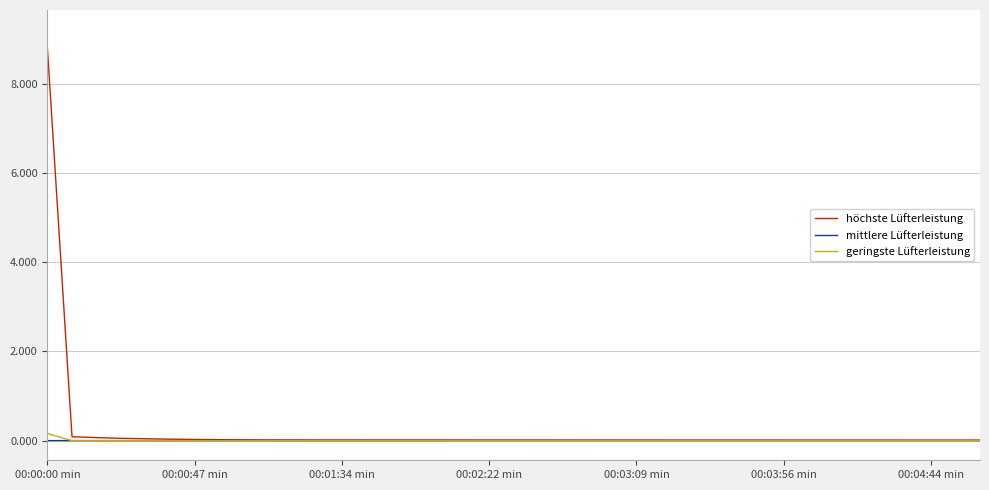

Does the chart have visible grid lines?

Yes